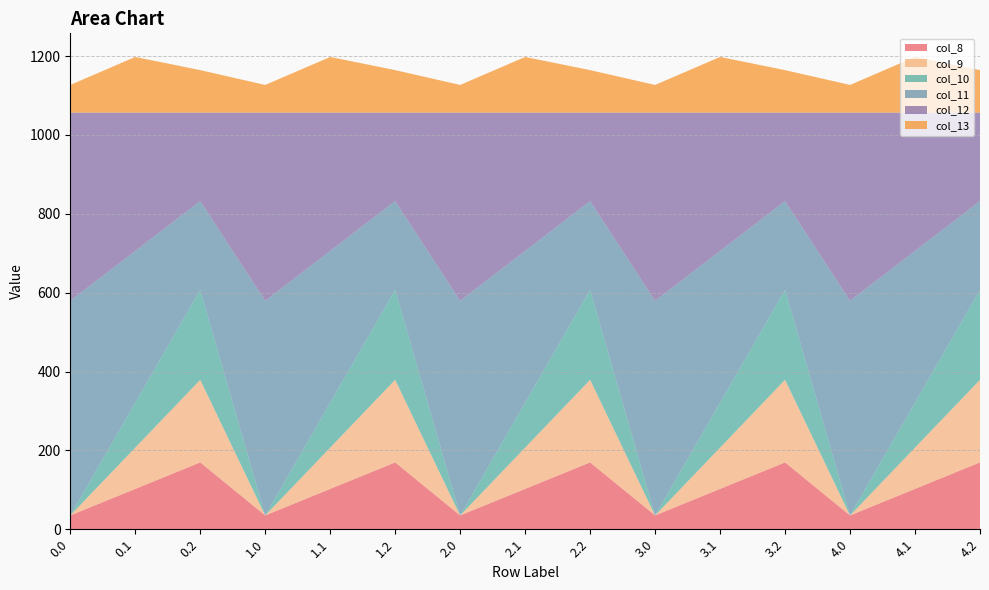

Reading right to left, what are all the values shown in this chart?

col_8: 4.2=169.5	4.1=102.3	4.0=35.0	3.2=169.5	3.1=102.3	3.0=35.0	2.2=169.5	2.1=102.3	2.0=35.0	1.2=169.5	1.1=102.3	1.0=35.0	0.2=169.5	0.1=102.3	0.0=35.0
col_9: 4.2=209.6	4.1=104.8	4.0=0.0	3.2=209.6	3.1=104.8	3.0=0.0	2.2=209.6	2.1=104.8	2.0=0.0	1.2=209.6	1.1=104.8	1.0=0.0	0.2=209.6	0.1=104.8	0.0=0.0
col_10: 4.2=228.0	4.1=114.0	4.0=0.0	3.2=228.0	3.1=114.0	3.0=0.0	2.2=228.0	2.1=114.0	2.0=0.0	1.2=228.0	1.1=114.0	1.0=0.0	0.2=228.0	0.1=114.0	0.0=0.0
col_11: 4.2=225.2	4.1=384.7	4.0=544.3	3.2=225.2	3.1=384.7	3.0=544.3	2.2=225.2	2.1=384.7	2.0=544.3	1.2=225.2	1.1=384.7	1.0=544.3	0.2=225.2	0.1=384.7	0.0=544.3
col_12: 4.2=224.3	4.1=350.8	4.0=477.2	3.2=224.3	3.1=350.8	3.0=477.2	2.2=224.3	2.1=350.8	2.0=477.2	1.2=224.3	1.1=350.8	1.0=477.2	0.2=224.3	0.1=350.8	0.0=477.2
col_13: 4.2=107.8	4.1=141.2	4.0=70.2	3.2=107.8	3.1=141.2	3.0=70.2	2.2=107.8	2.1=141.2	2.0=70.2	1.2=107.8	1.1=141.2	1.0=70.2	0.2=107.8	0.1=141.2	0.0=70.2